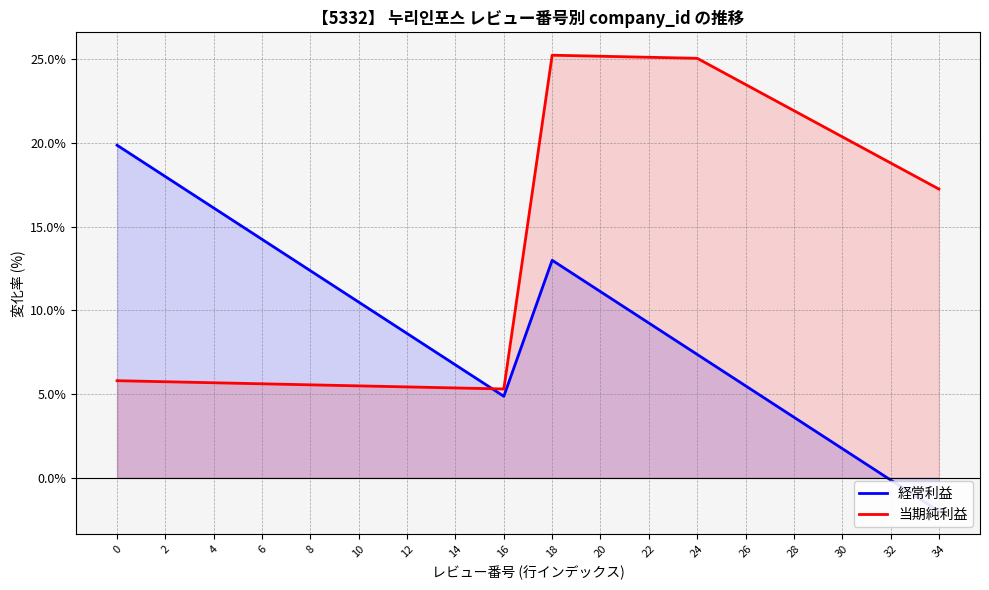

How many lines are shown in the chart?

2